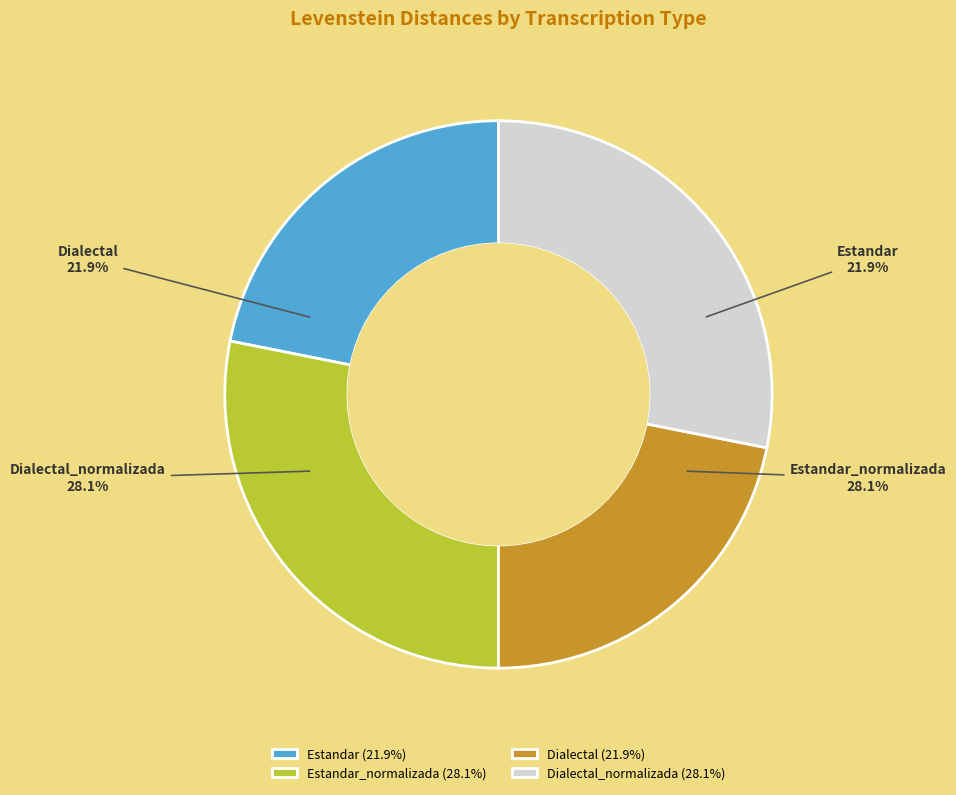

What is the change in value from Dialectal to Dialectal_normalizada?

+3.2